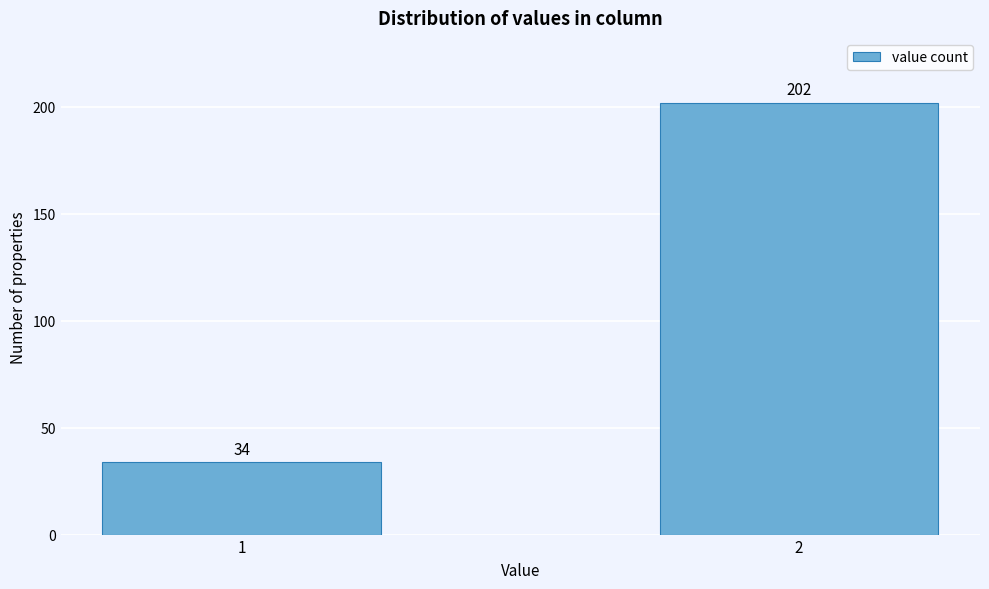

Reading right to left, extract all data points from this chart.

202	34